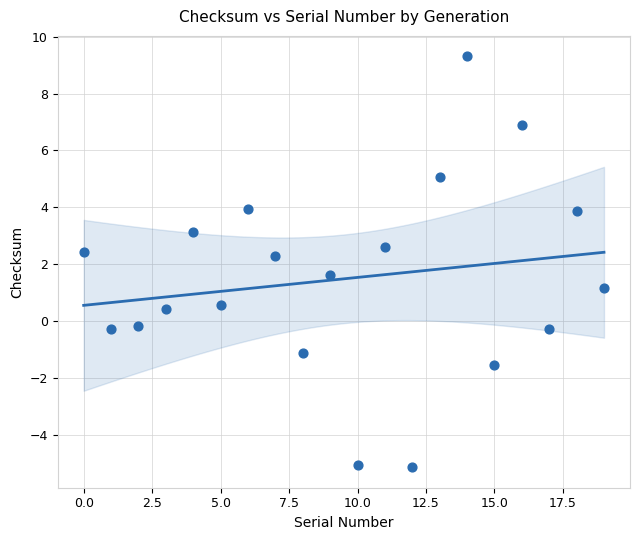

What is the range of Y values (max minus min)?

14.4